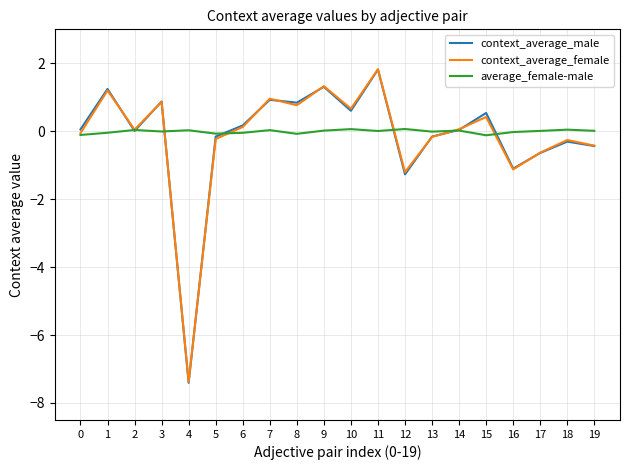

What is the highest value of the context_average_male series?

1.8